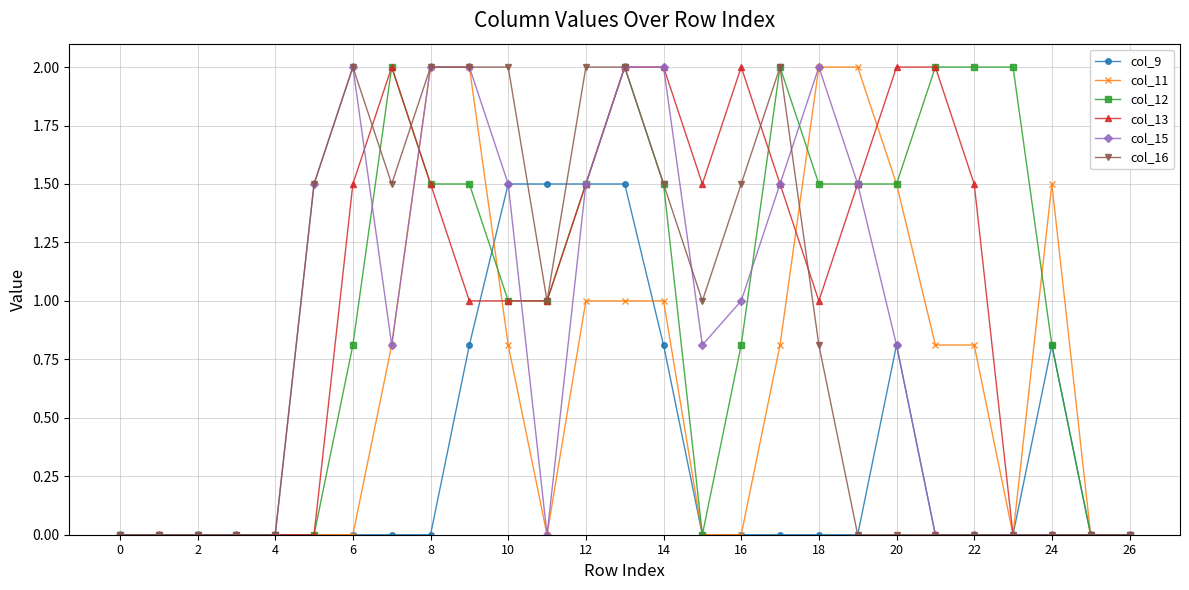

What is the maximum value shown in the chart?

2.0